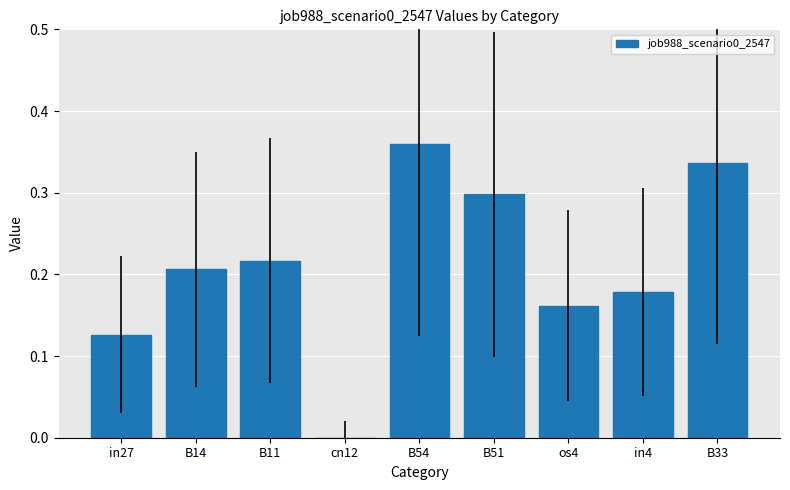

What is the sum of the values at os4 and B51?

0.5